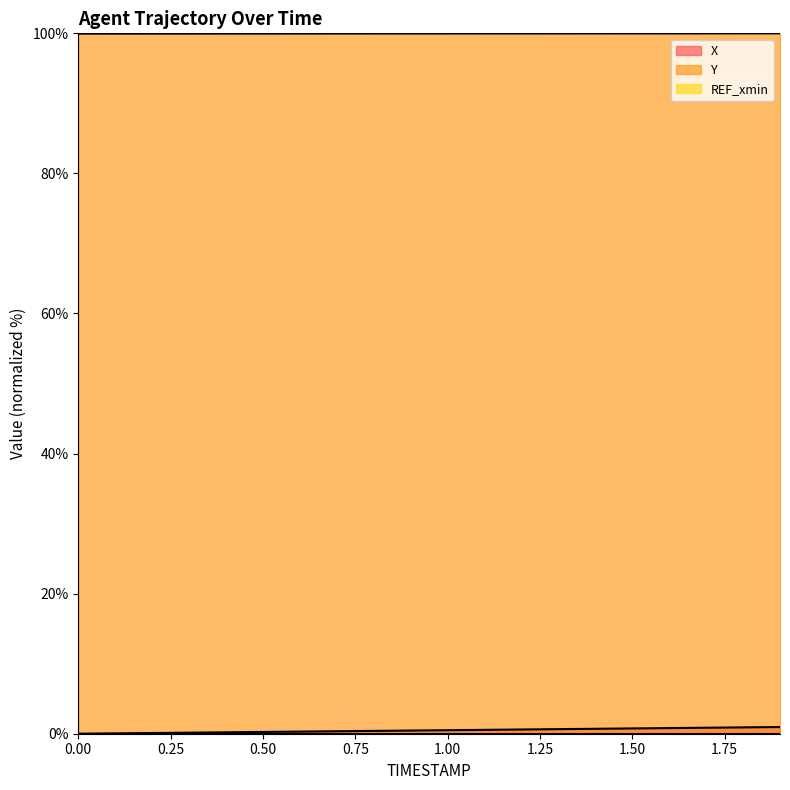

The Y series shows 100.0 at 0.1. True or false?

True